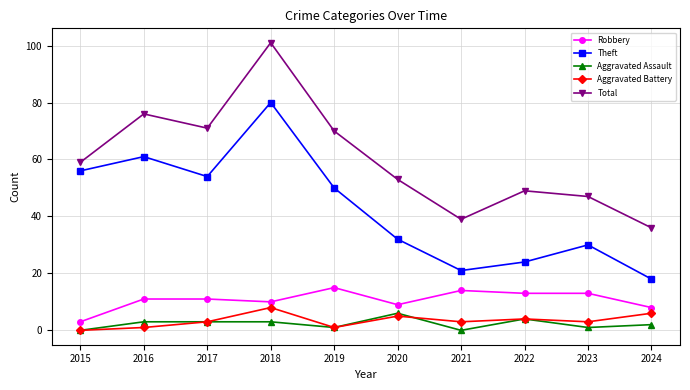

Read the Aggravated Battery value at 2022.

4